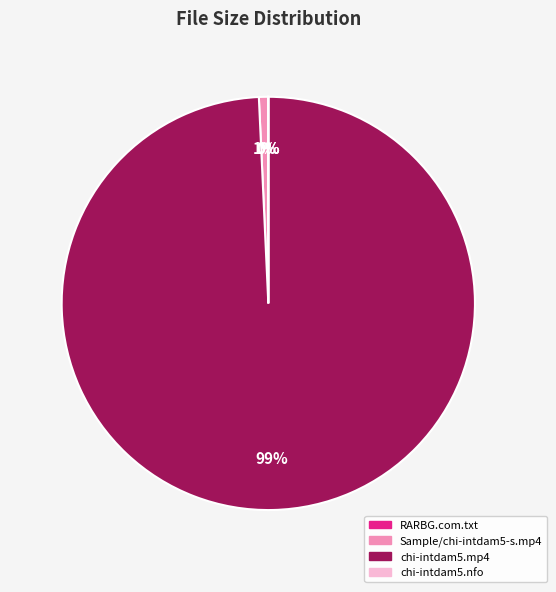

The Sample/chi-intdam5-s.mp4 slice represents 11% of the pie. True or false?

False